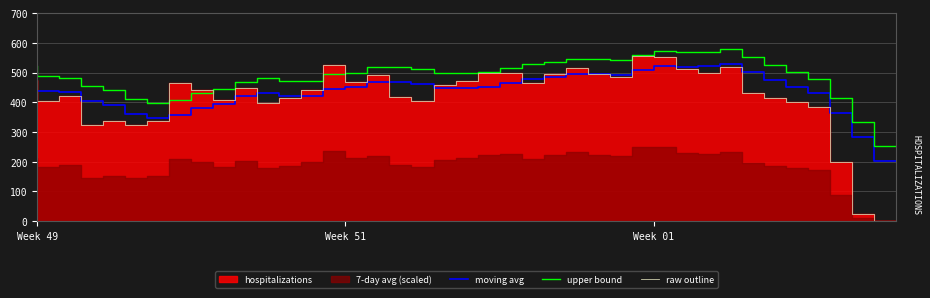

How many lines are shown in the chart?

3